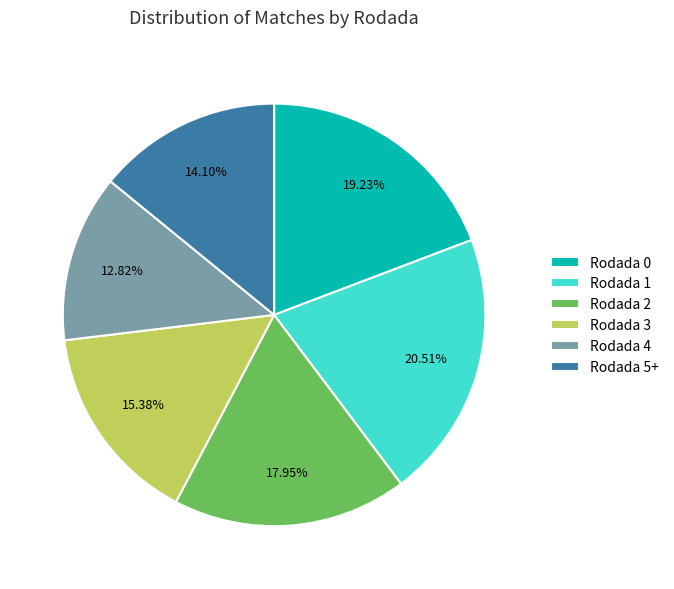

Combined, do Rodada 0 and Rodada 3 account for over 50%?

No